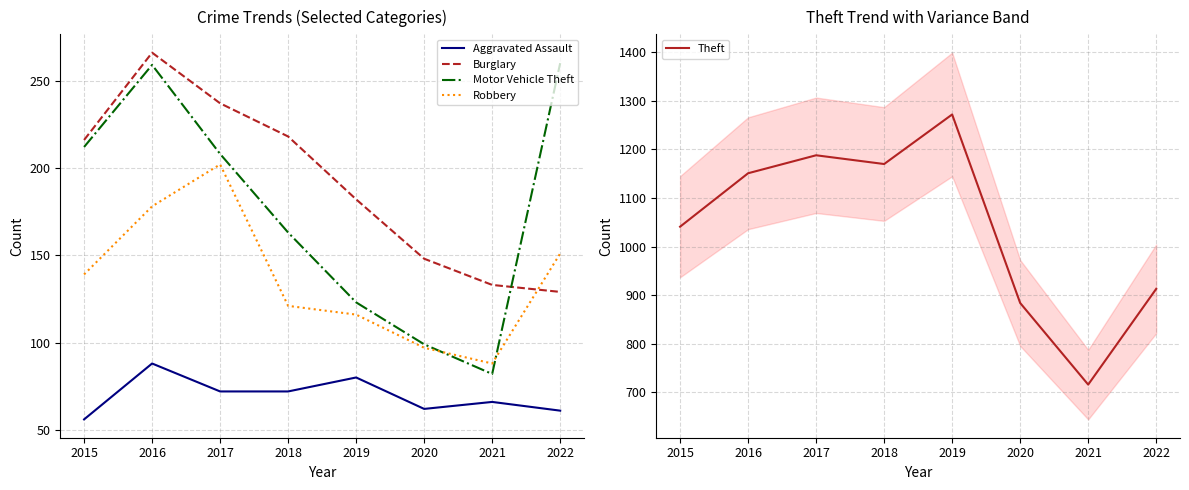

List the labels in order of Robbery value, smallest first.

2021, 2020, 2019, 2018, 2015, 2022, 2016, 2017